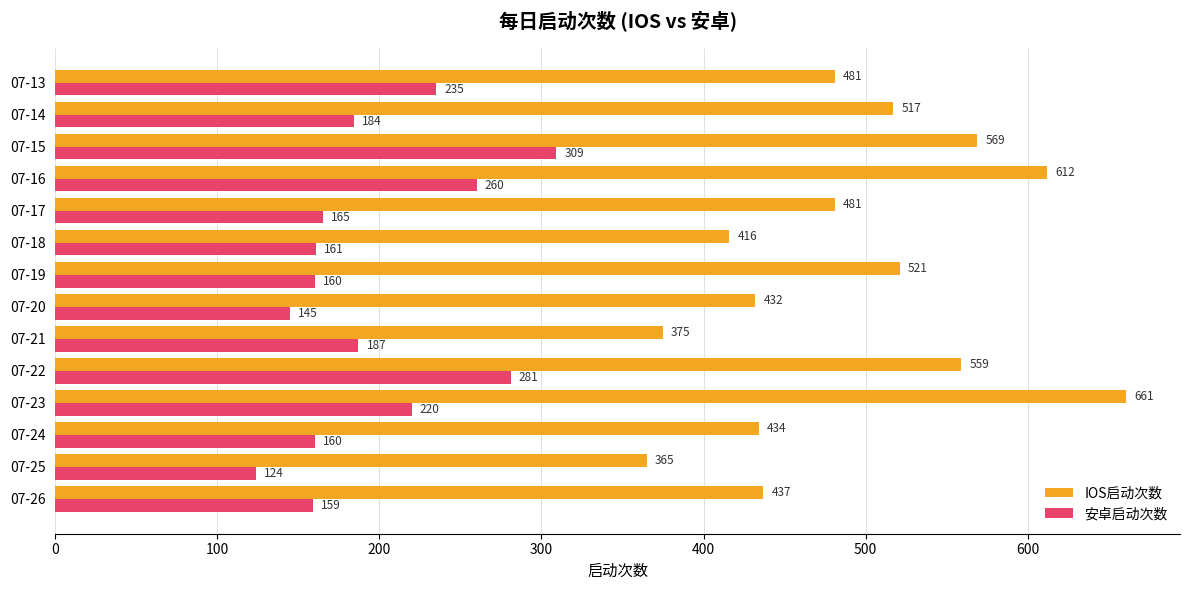

What is the maximum value shown in the chart?

661